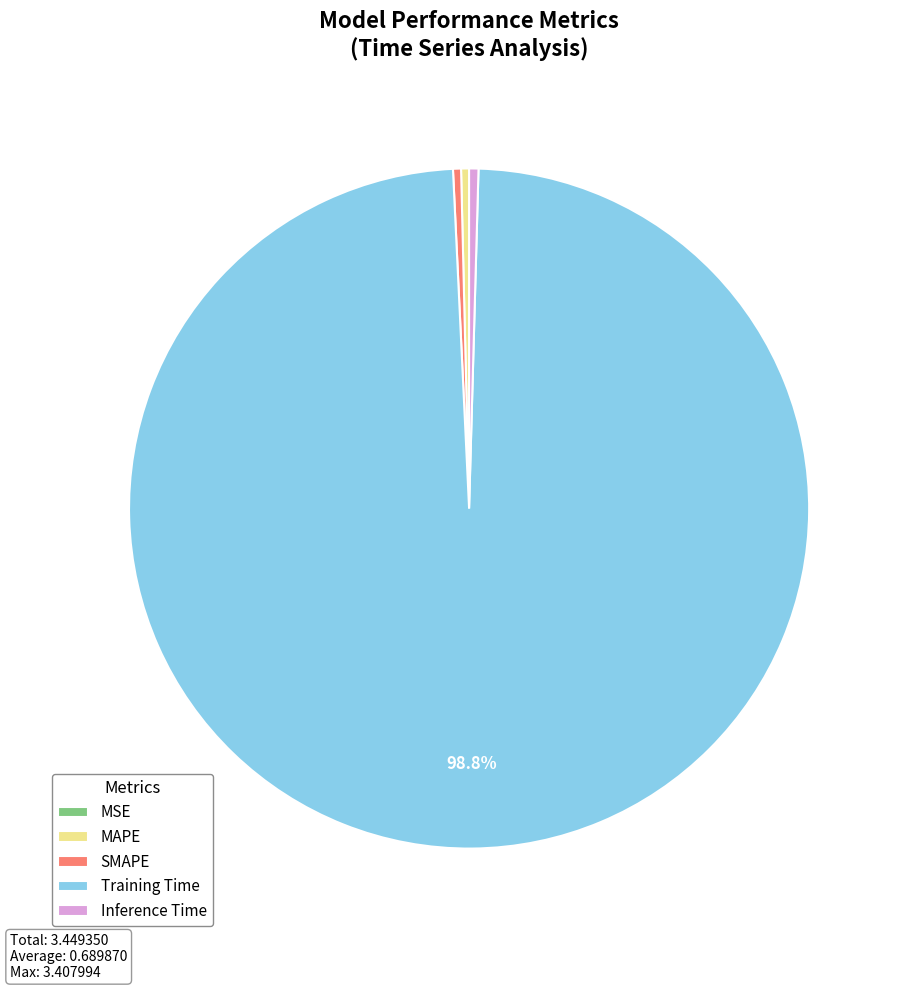

Which category has the biggest portion of the pie?

Training Time